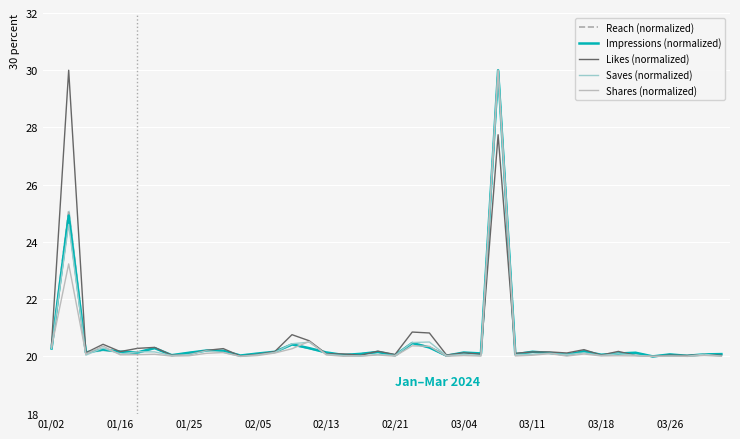

What is the maximum value for Shares (normalized)?

30.0